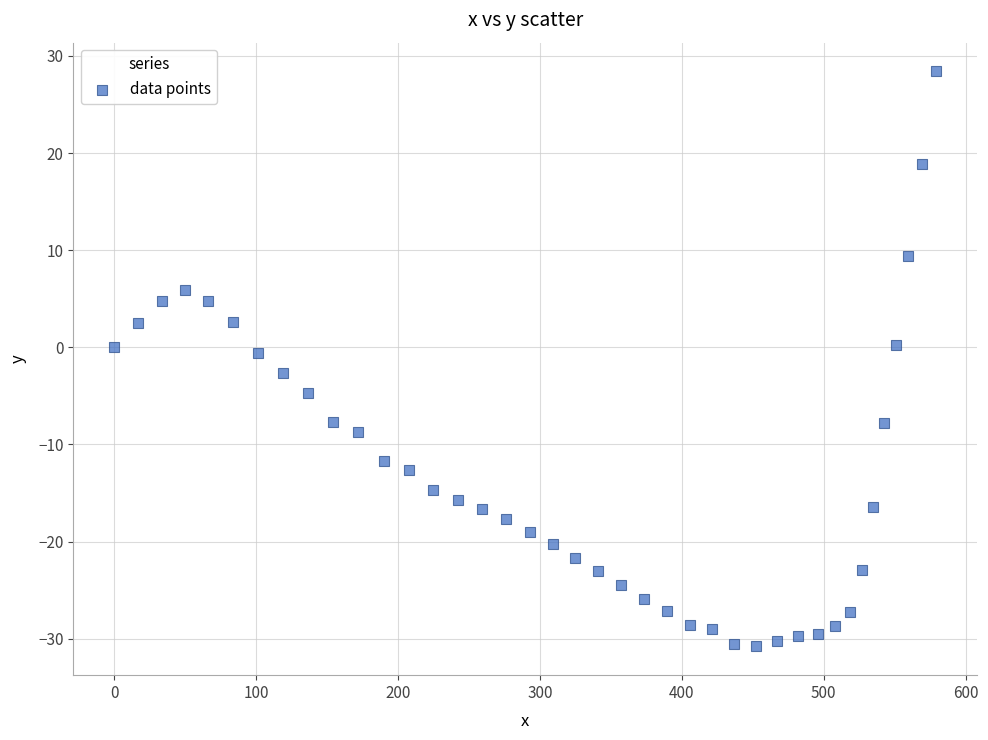

What is the range of Y values (max minus min)?

59.2